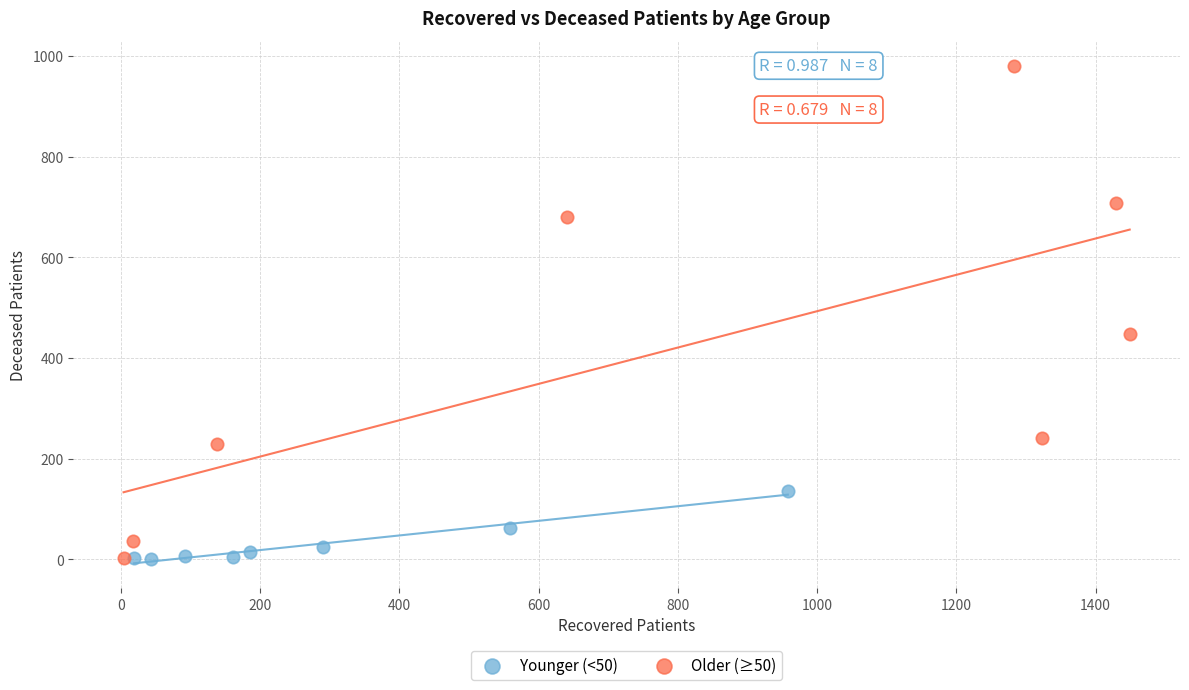

Which series has the widest spread of Y values?

Older (≥50)